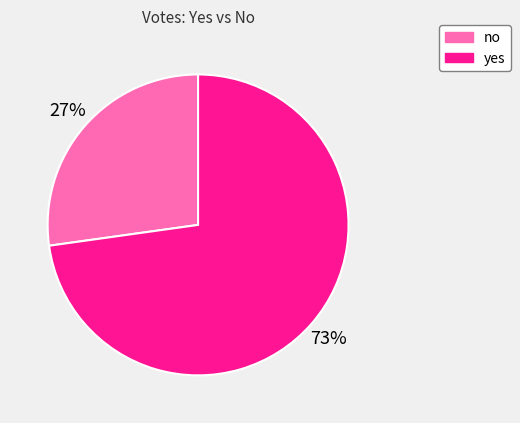

Count the number of slices in the pie.

2